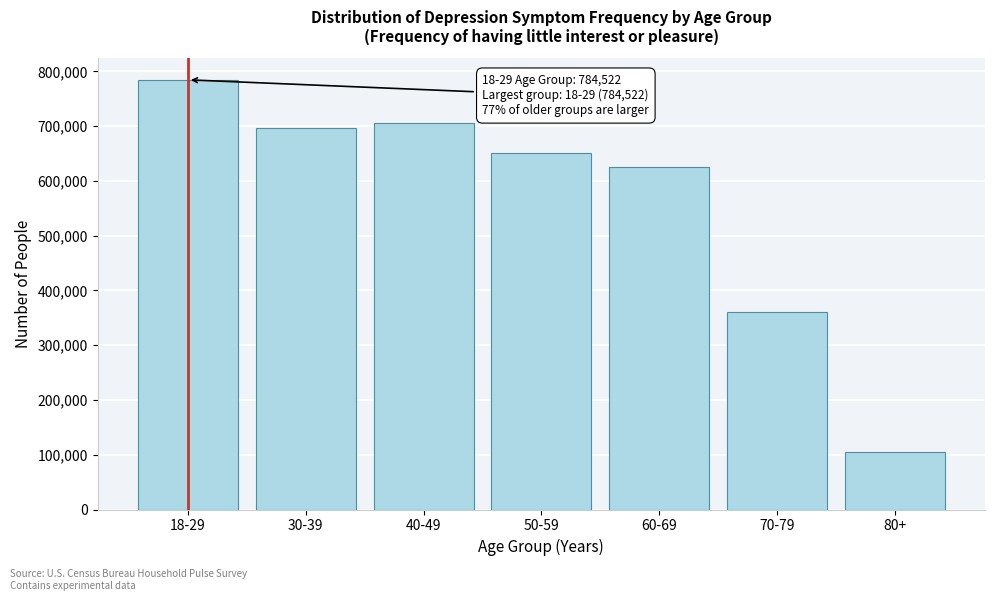

Reading left to right, transcribe all the data shown in this chart.

18-29=784522	30-39=696636	40-49=706575	50-59=650975	60-69=626254	70-79=361442	80+=104805